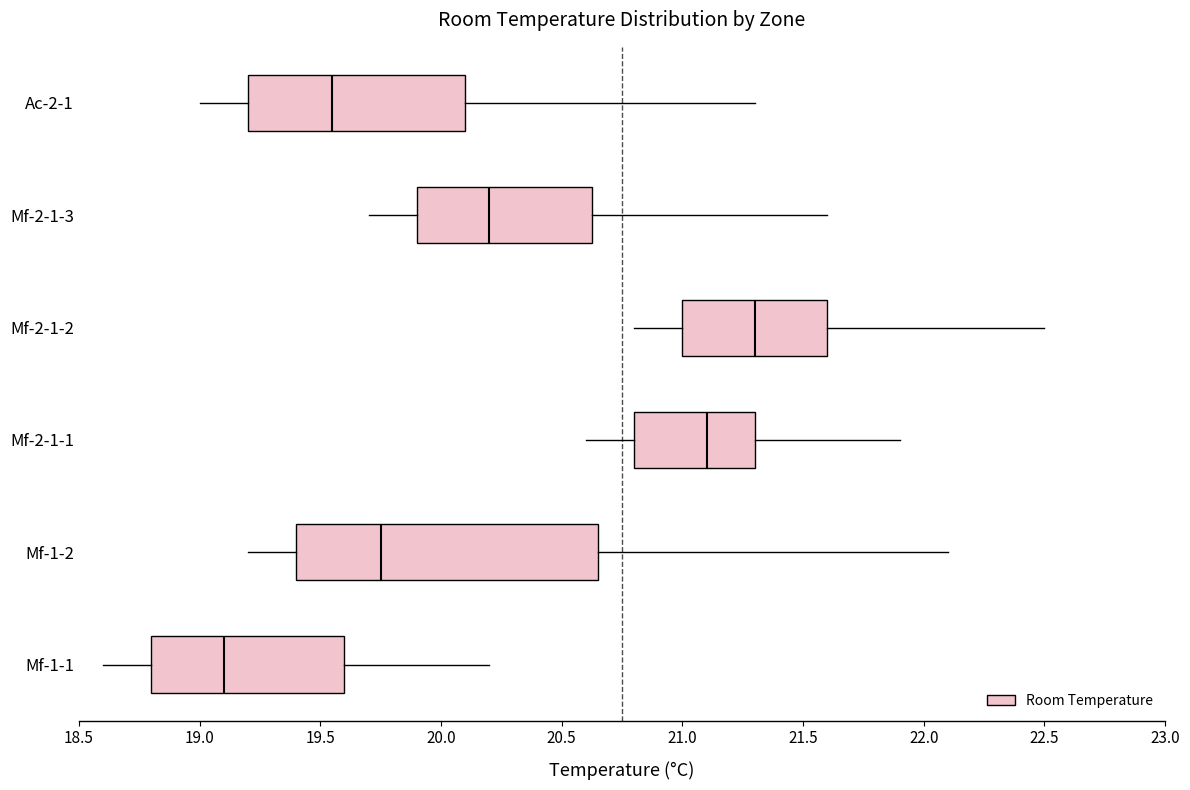

Which box's median line is the furthest to the right?

Mf-2-1-2